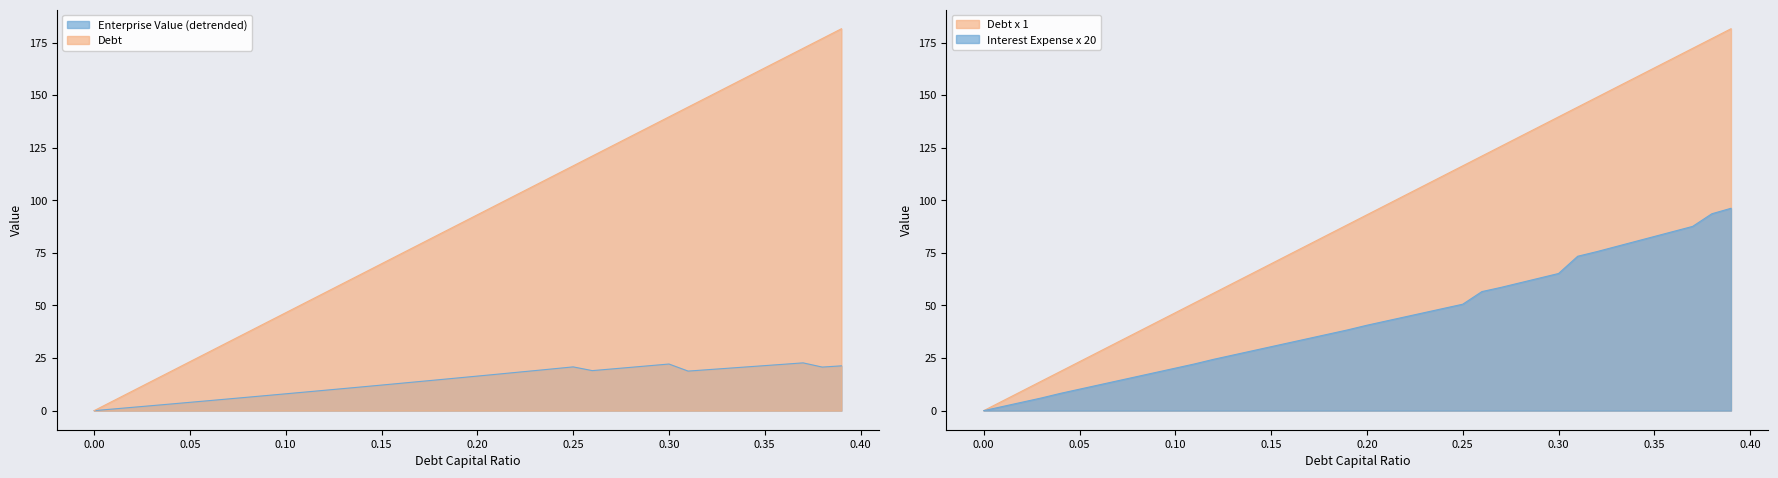

Does the chart display data point markers on the line(s)?

No